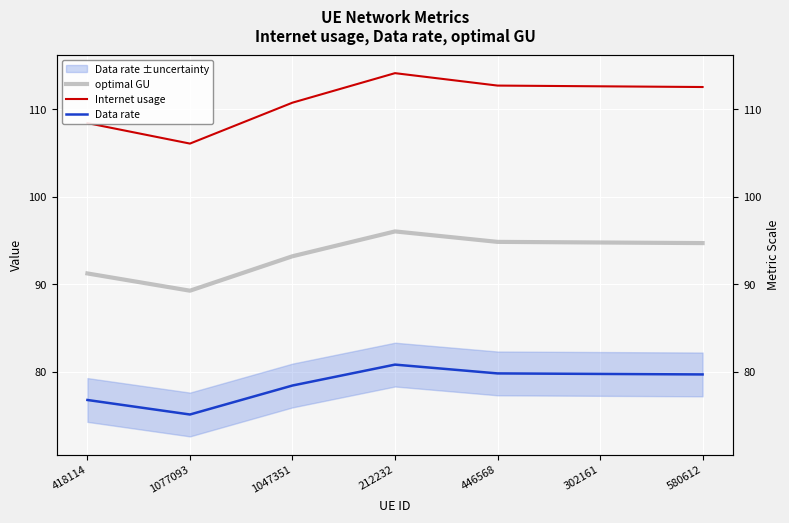

Which series has the widest spread of values?

Internet usage